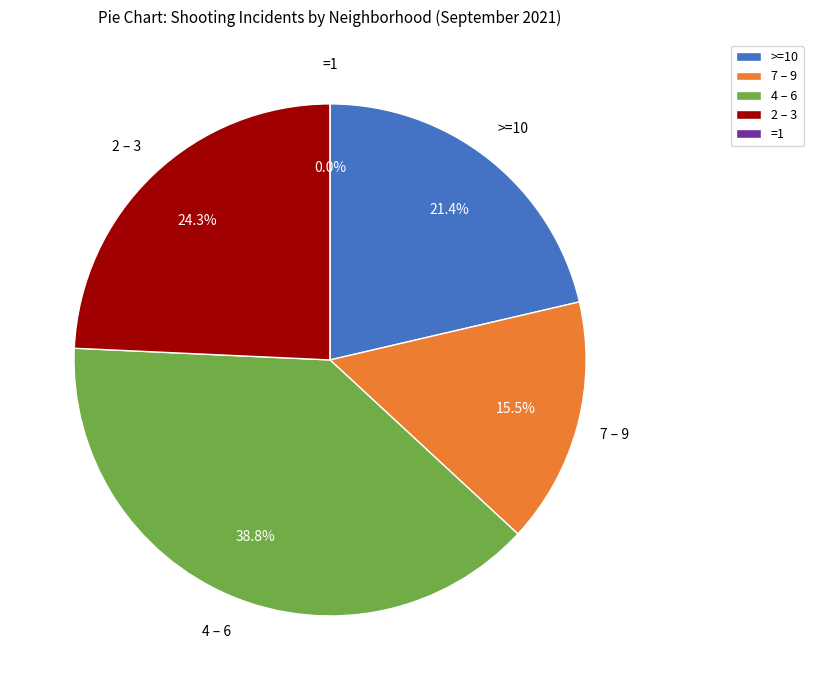

Does Humboldt Park account for over 50% of the chart?

No